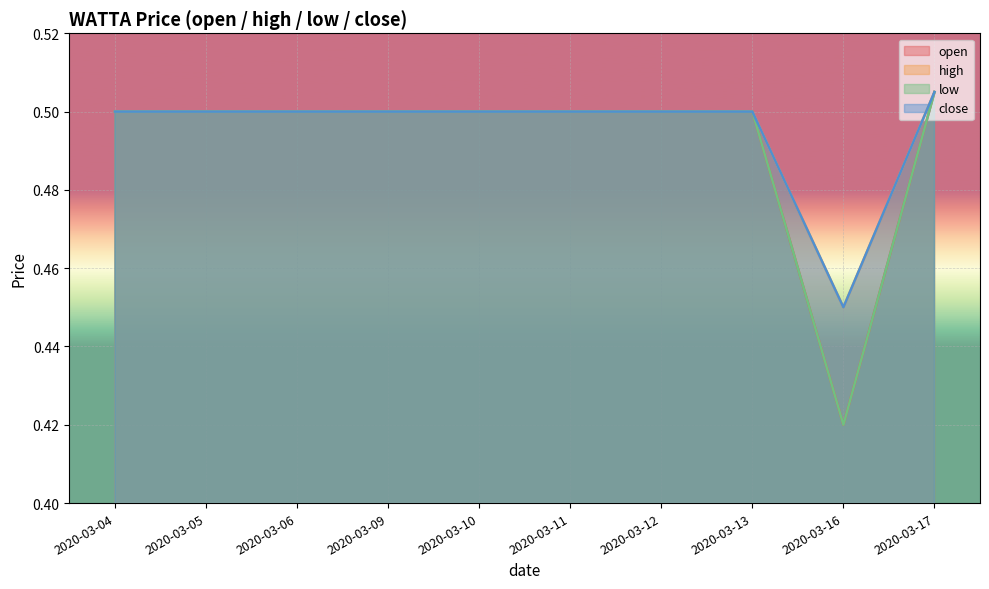

What is the approximate value of high at 2020-03-13?

0.5